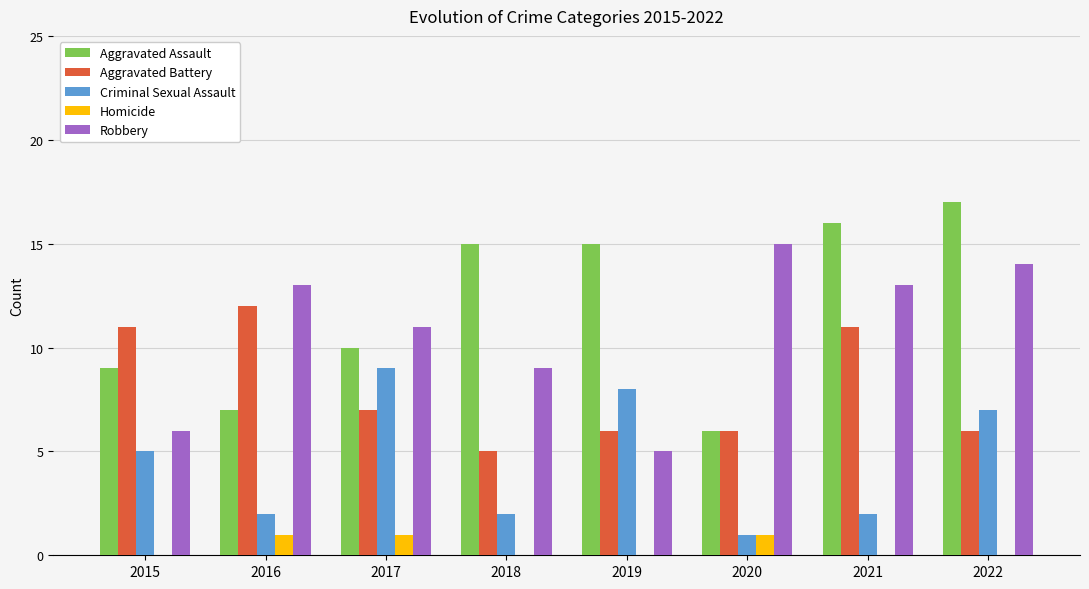

Is the value of Aggravated Assault at 2017 greater than the value of Criminal Sexual Assault at 2019?

Yes